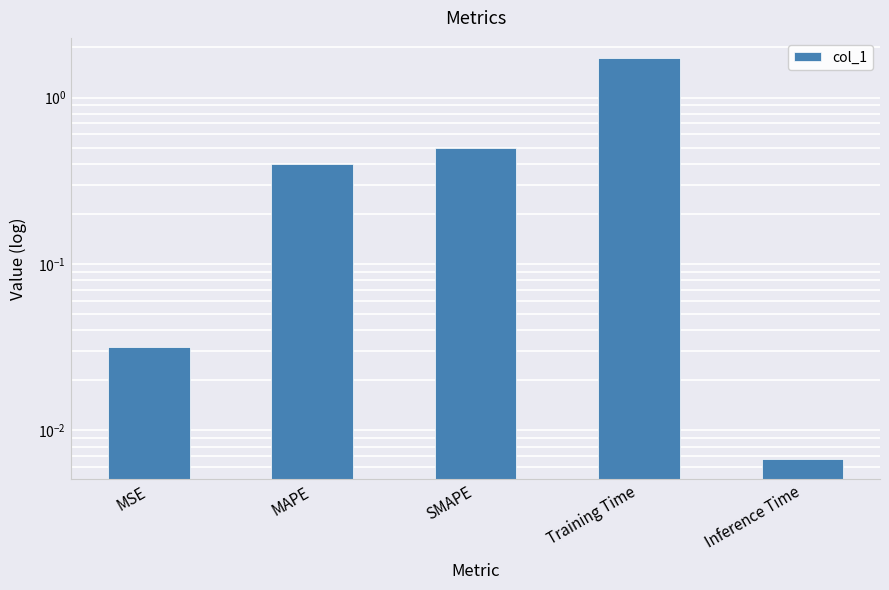

What is the label of the 1st bar from the left?

MSE